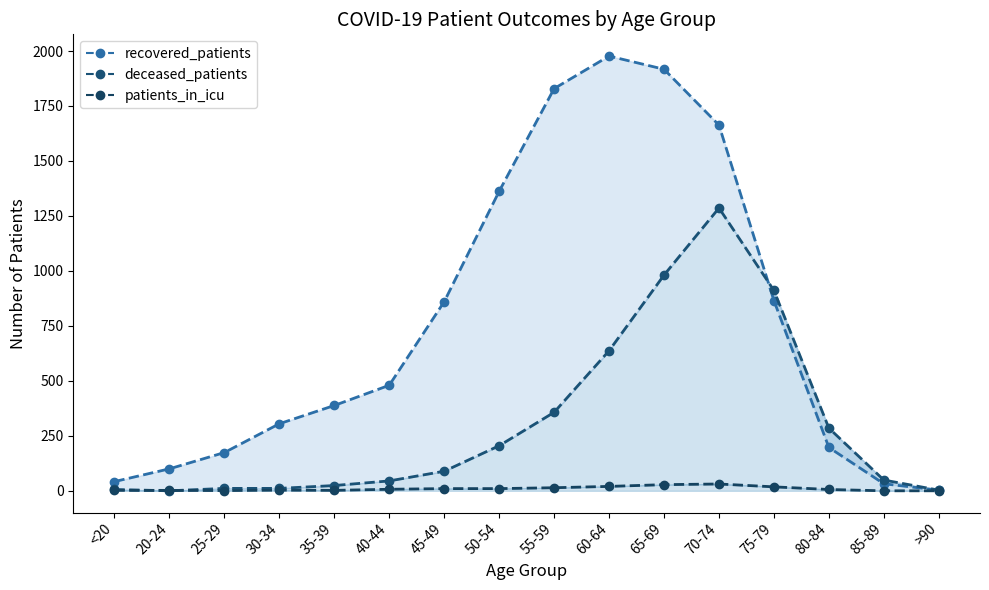

What is the sum of all deceased_patients_line values?

4900